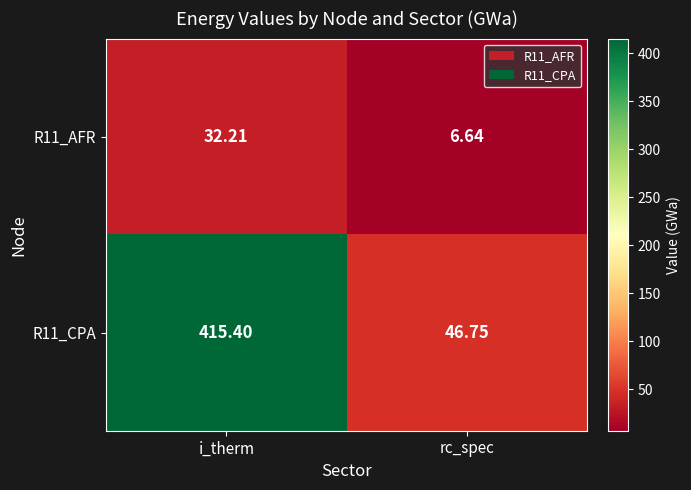

Count the number of categories in the chart.

2